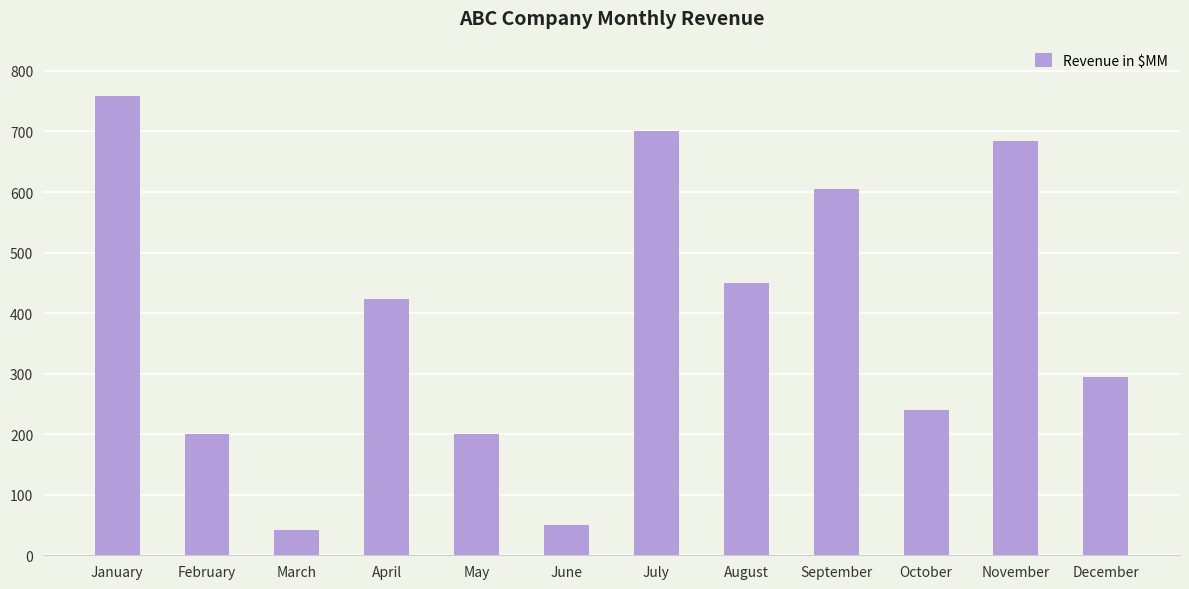

Does the chart contain stacked bars?

No